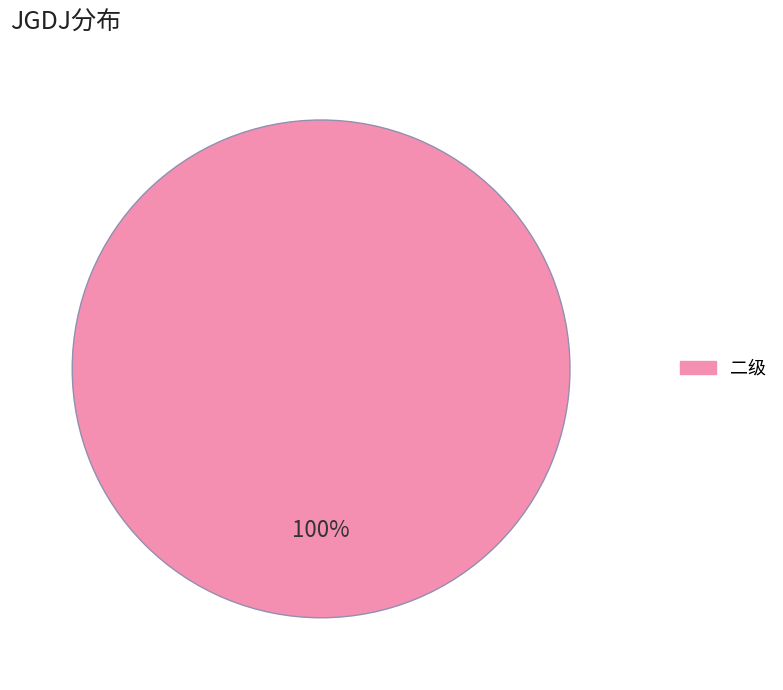

Is there a majority slice in this chart?

Yes